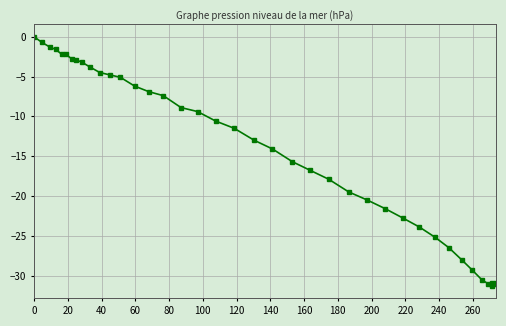

How many lines are shown in the chart?

1